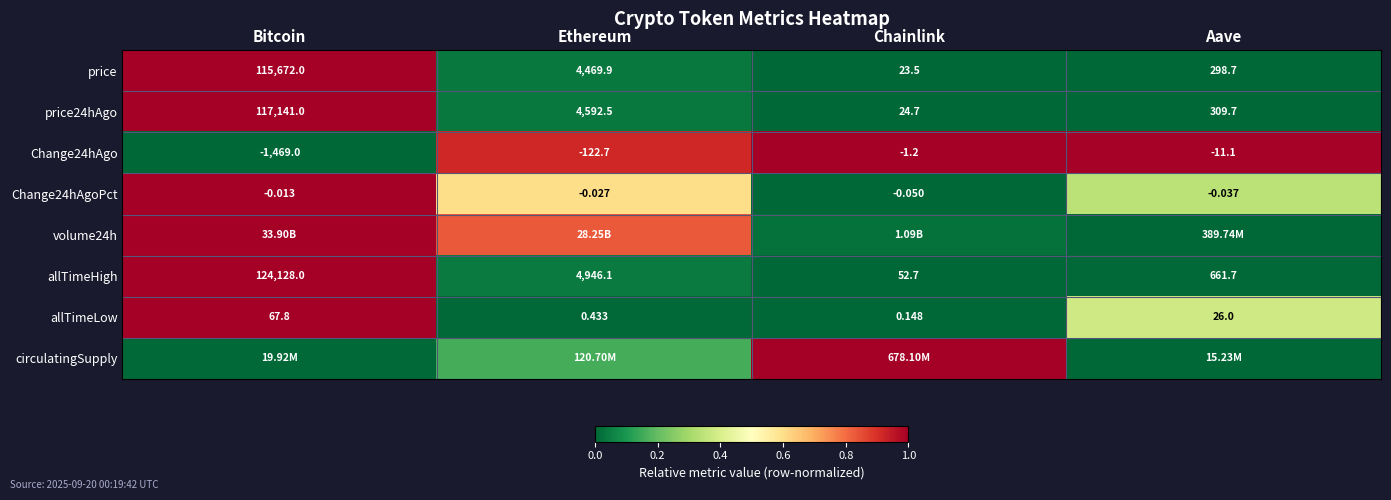

How many values in the Change24hAgo series are below -11?

3